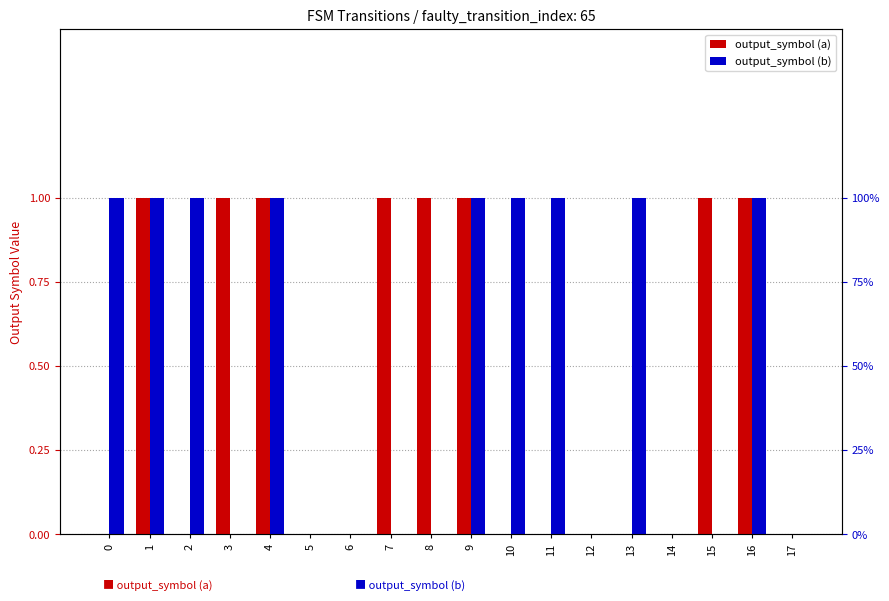

Rank the series by their average value, from highest to lowest.

output_symbol (b), output_symbol (a)